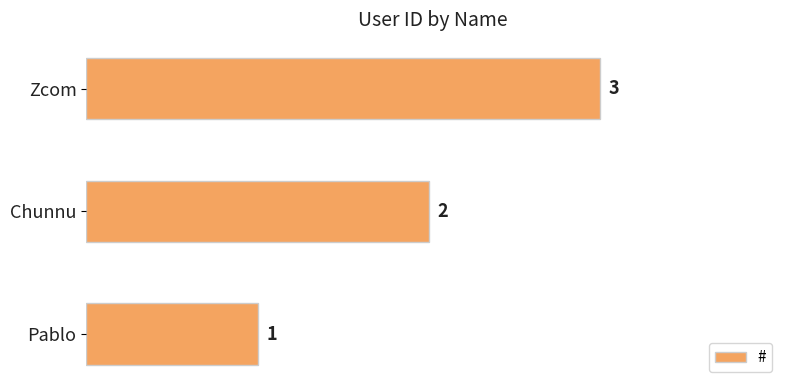

List the labels in order of value, largest first.

Zcom, Chunnu, Pablo